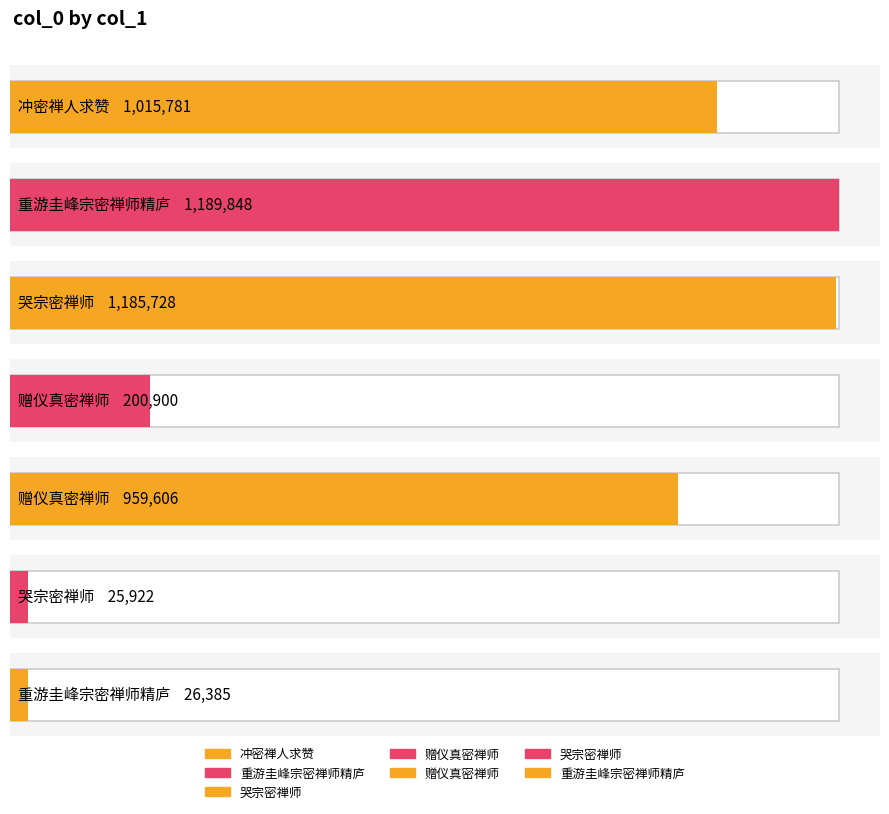

Reading left to right, transcribe all the data shown in this chart.

冲密禅人求赞=1015781	重游圭峰宗密禅师精庐=1189848	哭宗密禅师=1185728	赠仪真密禅师=200900	赠仪真密禅师=959606	哭宗密禅师=25922	重游圭峰宗密禅师精庐=26385